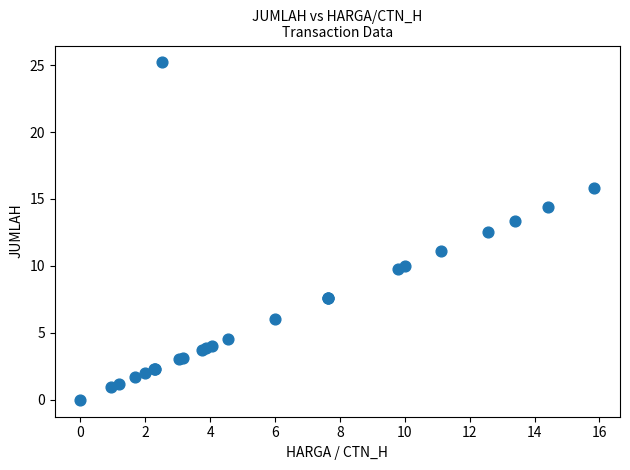

What Y value in the scatter plot is closest to 12?

12.6